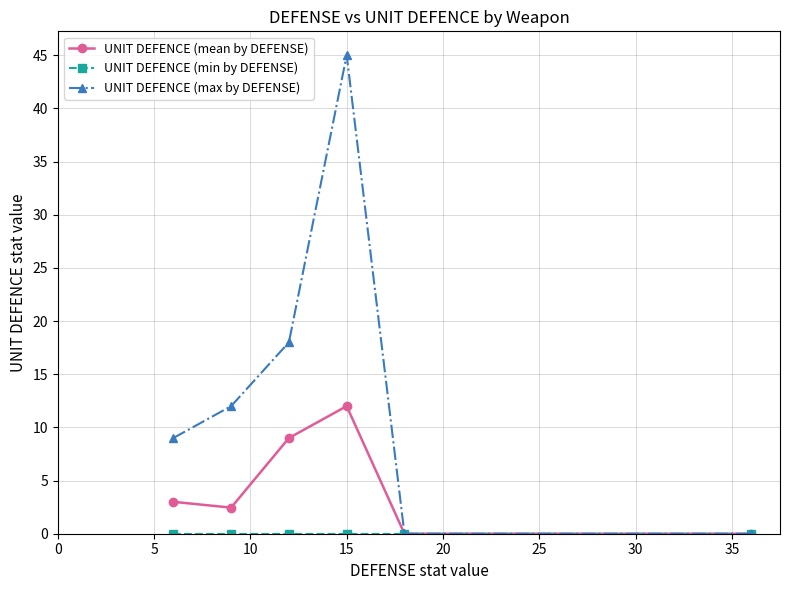

Which series has the widest spread of values?

UNIT DEFENCE (max by DEFENSE)